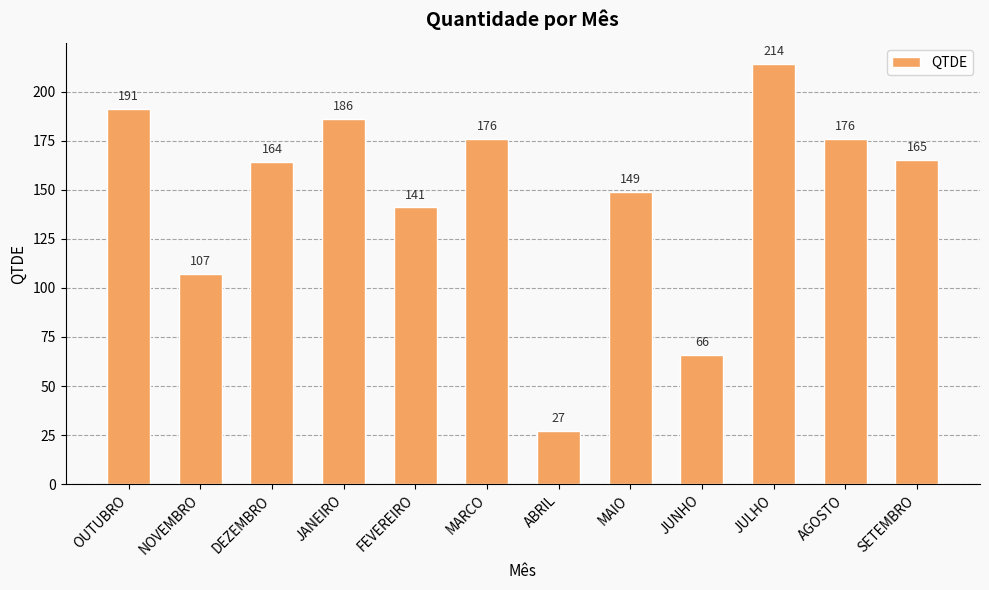

Read the value at ABRIL, to the nearest 10.

30